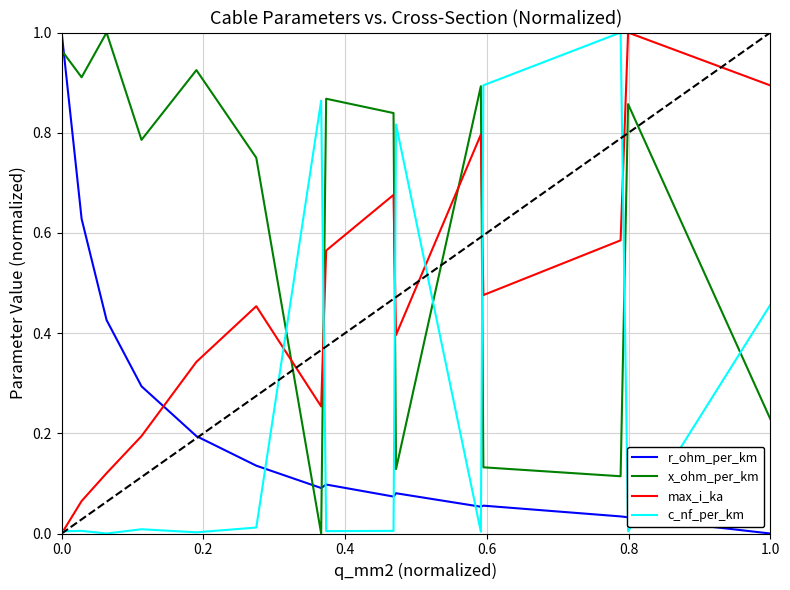

Which series has the largest total across all categories?

x_ohm_per_km